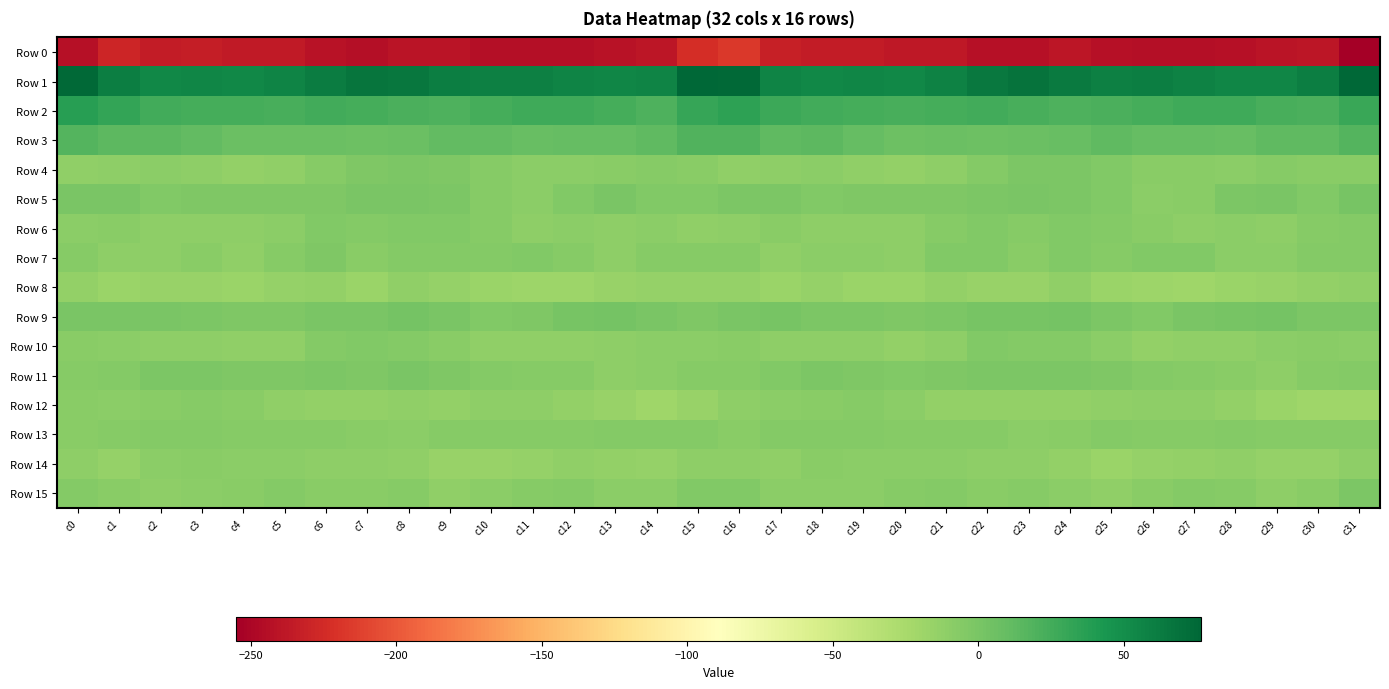

Reading left to right, list all the values displayed in this chart.

Row 0: c0=-243.3	c1=-228.8	c2=-235.4	c3=-233.5	c4=-236.6	c5=-236.6	c6=-241.7	c7=-243.7	c8=-239.9	c9=-240.6	c10=-244.1	c11=-244.3	c12=-244.3	c13=-241.0	c14=-239.2	c15=-223.2	c16=-216.6	c17=-232.9	c18=-234.5	c19=-234.4	c20=-236.9	c21=-237.5	c22=-243.4	c23=-242.8	c24=-238.8	c25=-243.0	c26=-244.0	c27=-244.7	c28=-243.3	c29=-240.2	c30=-238.6	c31=-255.1
Row 1: c0=74.9	c1=60.6	c2=54.2	c3=55.0	c4=54.5	c5=56.0	c6=61.7	c7=67.2	c8=65.4	c9=60.1	c10=59.8	c11=58.9	c12=56.7	c13=55.0	c14=57.2	c15=76.7	c16=74.8	c17=56.2	c18=54.5	c19=55.1	c20=54.4	c21=57.9	c22=64.3	c23=67.8	c24=63.0	c25=59.3	c26=59.9	c27=58.3	c28=55.5	c29=55.5	c30=60.1	c31=76.1
Row 2: c0=36.8	c1=31.5	c2=25.9	c3=24.1	c4=23.9	c5=23.4	c6=26.1	c7=24.3	c8=21.7	c9=20.4	c10=23.6	c11=26.4	c12=27.3	c13=24.1	c14=20.9	c15=30.3	c16=34.4	c17=28.7	c18=24.9	c19=24.2	c20=23.5	c21=24.5	c22=26.0	c23=23.3	c24=20.9	c25=21.0	c26=24.8	c27=27.0	c28=26.4	c29=22.8	c30=21.6	c31=28.8
Row 3: c0=18.2	c1=13.6	c2=13.3	c3=11.7	c4=7.0	c5=6.7	c6=6.7	c7=6.3	c8=7.4	c9=11.0	c10=11.0	c11=9.1	c12=9.5	c13=10.4	c14=12.5	c15=18.7	c16=18.5	c17=12.7	c18=13.4	c19=9.8	c20=6.3	c21=7.2	c22=6.0	c23=6.9	c24=8.1	c25=12.4	c26=9.5	c27=9.6	c28=9.0	c29=12.0	c30=13.0	c31=17.5
Row 4: c0=-12.4	c1=-11.1	c2=-9.4	c3=-10.8	c4=-13.6	c5=-11.9	c6=-7.4	c7=-3.4	c8=-1.6	c9=-2.9	c10=-6.8	c11=-9.2	c12=-9.3	c13=-8.5	c14=-7.0	c15=-8.8	c16=-12.0	c17=-10.3	c18=-9.7	c19=-11.5	c20=-13.8	c21=-10.4	c22=-5.8	c23=-1.9	c24=-2.2	c25=-3.8	c26=-8.4	c27=-8.8	c28=-10.1	c29=-6.7	c30=-7.9	c31=-8.8
Row 5: c0=-0.4	c1=-0.1	c2=-4.1	c3=-2.8	c4=-3.3	c5=-2.9	c6=-3.0	c7=-0.2	c8=-1.1	c9=-2.4	c10=-6.9	c11=-9.9	c12=-4.3	c13=-0.1	c14=-3.8	c15=-3.9	c16=-1.5	c17=-1.7	c18=-4.2	c19=-2.5	c20=-3.5	c21=-3.2	c22=-1.7	c23=-0.1	c24=-1.3	c25=-3.7	c26=-9.1	c27=-8.5	c28=-1.6	c29=-0.8	c30=-3.8	c31=0.4
Row 6: c0=-9.5	c1=-7.6	c2=-10.5	c3=-11.0	c4=-10.9	c5=-8.9	c6=-3.9	c7=-5.8	c8=-4.9	c9=-4.5	c10=-6.6	c11=-10.2	c12=-10.0	c13=-10.2	c14=-9.1	c15=-11.7	c16=-10.7	c17=-8.1	c18=-11.4	c19=-10.5	c20=-10.7	c21=-6.9	c22=-3.8	c23=-6.6	c24=-3.7	c25=-5.4	c26=-8.1	c27=-10.5	c28=-9.7	c29=-10.3	c30=-7.0	c31=-5.7
Row 7: c0=-6.3	c1=-10.5	c2=-11.3	c3=-8.2	c4=-11.7	c5=-6.7	c6=-2.6	c7=-7.9	c8=-5.6	c9=-5.4	c10=-5.8	c11=-3.8	c12=-7.4	c13=-10.3	c14=-7.3	c15=-7.5	c16=-6.8	c17=-12.2	c18=-9.0	c19=-9.6	c20=-10.9	c21=-4.0	c22=-4.6	c23=-8.0	c24=-4.5	c25=-6.5	c26=-4.6	c27=-4.3	c28=-9.4	c29=-9.3	c30=-5.5	c31=-5.6
Row 8: c0=-13.6	c1=-16.7	c2=-15.8	c3=-15.7	c4=-17.7	c5=-14.3	c6=-13.7	c7=-17.6	c8=-11.5	c9=-14.8	c10=-17.6	c11=-19.1	c12=-18.4	c13=-16.3	c14=-15.1	c15=-14.7	c16=-14.1	c17=-17.1	c18=-14.9	c19=-16.8	c20=-17.1	c21=-12.8	c22=-16.3	c23=-15.4	c24=-11.5	c25=-16.7	c26=-18.0	c27=-19.2	c28=-17.6	c29=-15.7	c30=-13.7	c31=-12.5
Row 9: c0=-0.8	c1=0.2	c2=-0.2	c3=-2.0	c4=-2.4	c5=-2.9	c6=-0.1	c7=0.2	c8=2.0	c9=-0.2	c10=-4.6	c11=-2.7	c12=0.5	c13=2.3	c14=0.1	c15=-2.4	c16=0.1	c17=0.9	c18=-1.4	c19=-1.8	c20=-3.2	c21=-1.9	c22=0.3	c23=0.6	c24=2.0	c25=-2.3	c26=-4.8	c27=-0.8	c28=0.8	c29=2.7	c30=-1.4	c31=-2.0
Row 10: c0=-8.4	c1=-9.6	c2=-10.9	c3=-10.6	c4=-12.5	c5=-12.5	c6=-6.2	c7=-4.5	c8=-5.7	c9=-7.7	c10=-12.7	c11=-12.3	c12=-11.9	c13=-10.9	c14=-9.0	c15=-9.1	c16=-7.8	c17=-10.3	c18=-10.8	c19=-11.1	c20=-13.0	c21=-10.9	c22=-4.1	c23=-5.5	c24=-5.8	c25=-9.9	c26=-13.2	c27=-11.6	c28=-11.9	c29=-9.9	c30=-8.6	c31=-9.8
Row 11: c0=-6.7	c1=-5.5	c2=-2.1	c3=-2.3	c4=-3.6	c5=-3.5	c6=-1.9	c7=-2.5	c8=-1.0	c9=-2.6	c10=-5.0	c11=-7.0	c12=-7.5	c13=-10.3	c14=-9.1	c15=-6.3	c16=-7.4	c17=-4.4	c18=-2.2	c19=-2.5	c20=-3.8	c21=-3.1	c22=-2.2	c23=-1.6	c24=-1.7	c25=-3.1	c26=-6.2	c27=-6.9	c28=-8.2	c29=-10.8	c30=-7.3	c31=-6.1
Row 12: c0=-8.4	c1=-9.0	c2=-8.4	c3=-7.3	c4=-8.3	c5=-11.7	c6=-14.0	c7=-13.6	c8=-12.7	c9=-13.0	c10=-11.0	c11=-11.2	c12=-12.9	c13=-15.7	c14=-19.4	c15=-15.8	c16=-10.9	c17=-9.4	c18=-8.0	c19=-7.2	c20=-9.5	c21=-12.9	c22=-14.0	c23=-13.1	c24=-13.0	c25=-12.1	c26=-11.1	c27=-11.3	c28=-13.8	c29=-17.5	c30=-20.1	c31=-19.7
Row 13: c0=-8.0	c1=-7.0	c2=-5.2	c3=-6.1	c4=-6.7	c5=-6.9	c6=-6.8	c7=-8.0	c8=-9.8	c9=-6.6	c10=-6.6	c11=-7.1	c12=-6.4	c13=-6.2	c14=-6.1	c15=-5.2	c16=-7.9	c17=-5.8	c18=-5.4	c19=-6.3	c20=-6.9	c21=-6.8	c22=-7.0	c23=-9.5	c24=-8.7	c25=-5.8	c26=-7.3	c27=-6.6	c28=-6.2	c29=-6.3	c30=-6.9	c31=-6.4
Row 14: c0=-10.2	c1=-14.3	c2=-9.1	c3=-8.8	c4=-9.7	c5=-10.0	c6=-10.9	c7=-10.7	c8=-11.5	c9=-16.3	c10=-16.2	c11=-14.6	c12=-11.8	c13=-13.8	c14=-14.5	c15=-11.0	c16=-10.4	c17=-12.4	c18=-8.1	c19=-9.2	c20=-10.1	c21=-10.0	c22=-11.3	c23=-10.5	c24=-13.3	c25=-17.2	c26=-15.3	c27=-13.9	c28=-11.8	c29=-14.4	c30=-15.0	c31=-11.0
Row 15: c0=-5.9	c1=-8.5	c2=-10.5	c3=-9.4	c4=-7.8	c5=-5.6	c6=-8.1	c7=-7.6	c8=-6.9	c9=-11.9	c10=-9.8	c11=-6.4	c12=-6.0	c13=-10.0	c14=-9.2	c15=-4.2	c16=-4.2	c17=-9.0	c18=-10.1	c19=-9.1	c20=-6.7	c21=-6.1	c22=-8.6	c23=-6.4	c24=-9.1	c25=-12.1	c26=-8.0	c27=-6.1	c28=-7.1	c29=-10.4	c30=-8.0	c31=-2.2